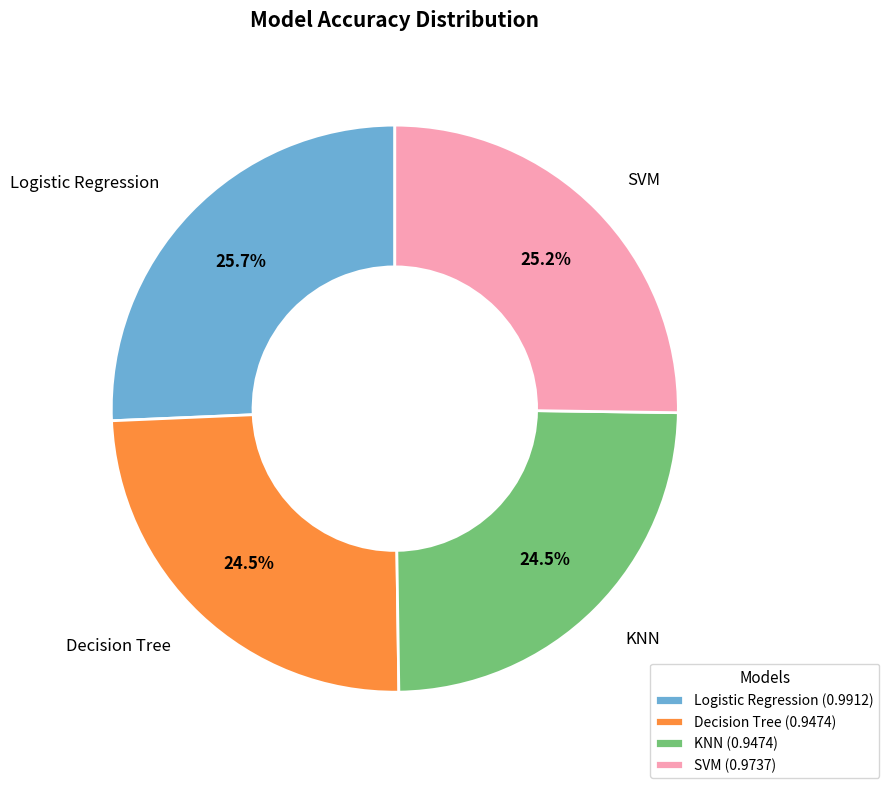

The KNN slice represents 37% of the pie. True or false?

False